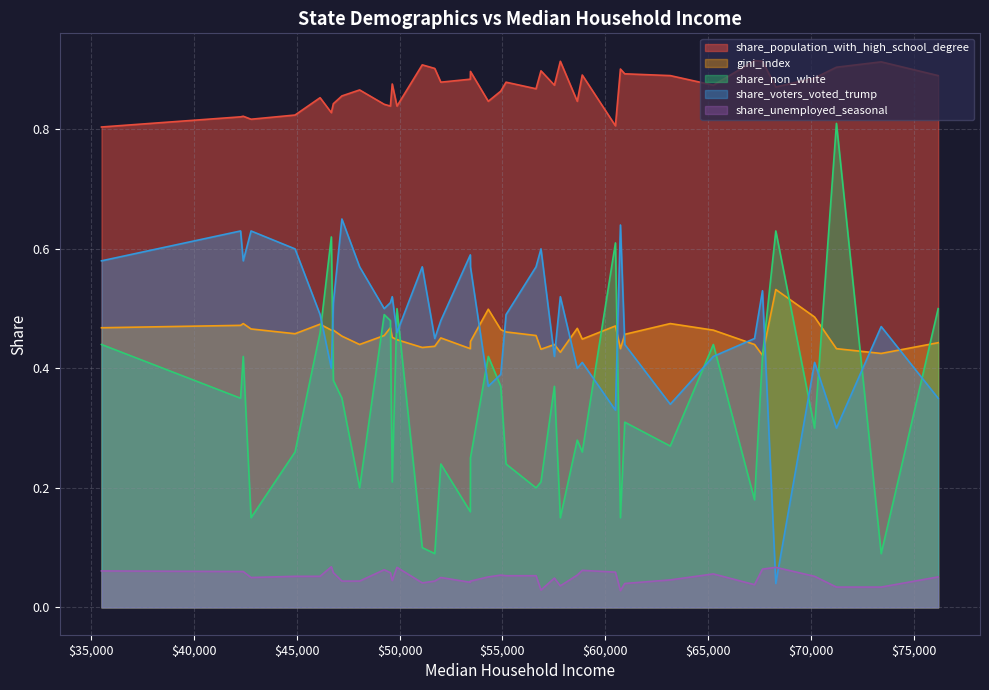

True or false: share_population_with_high_school_degree and share_non_white intersect in this chart.

False